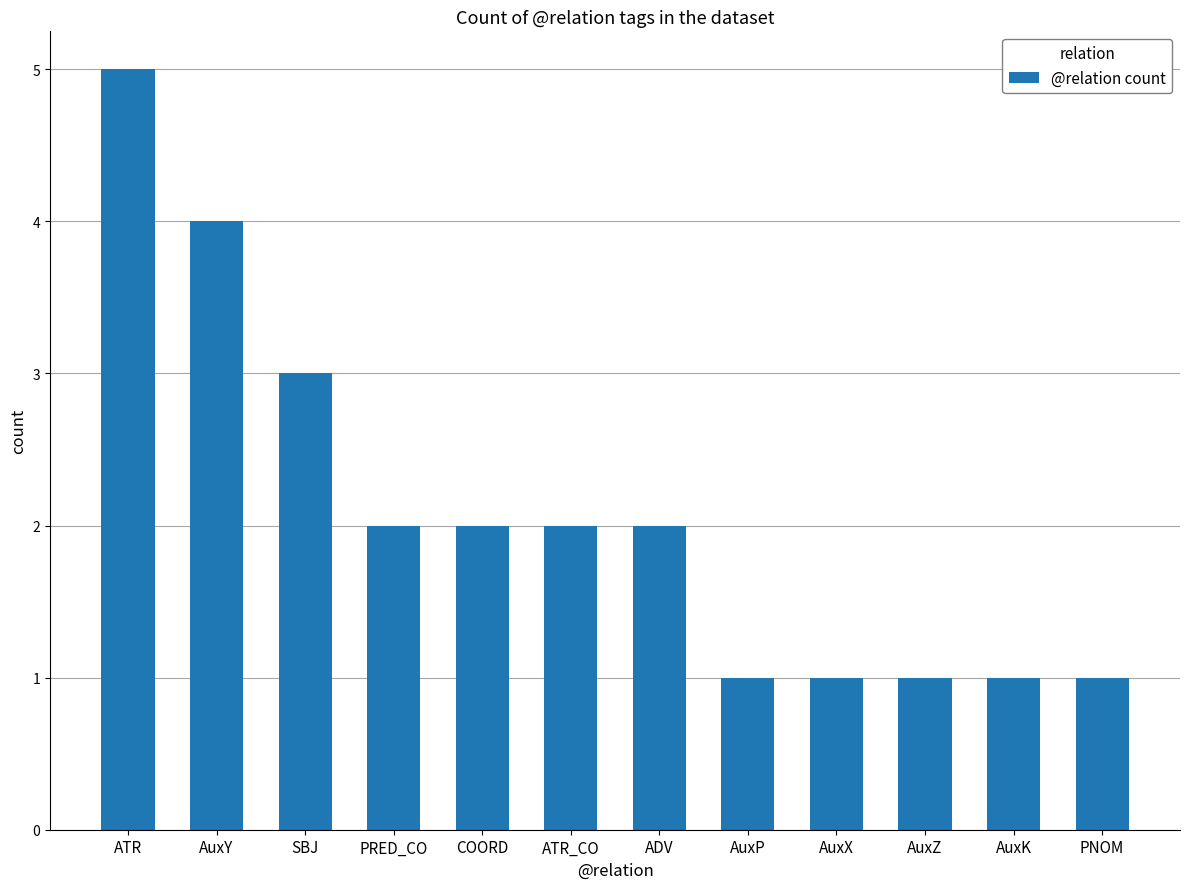

What is the average value?

2